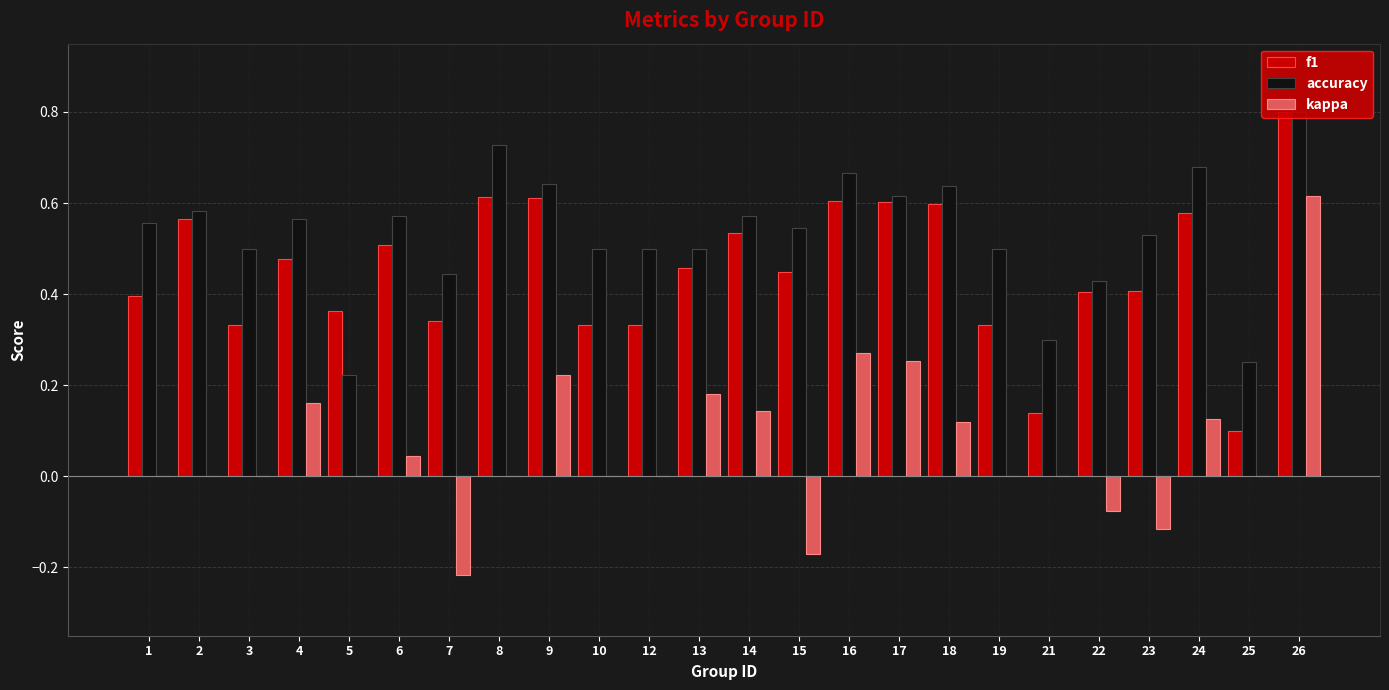

What is the total value across all series at 1?

1.0